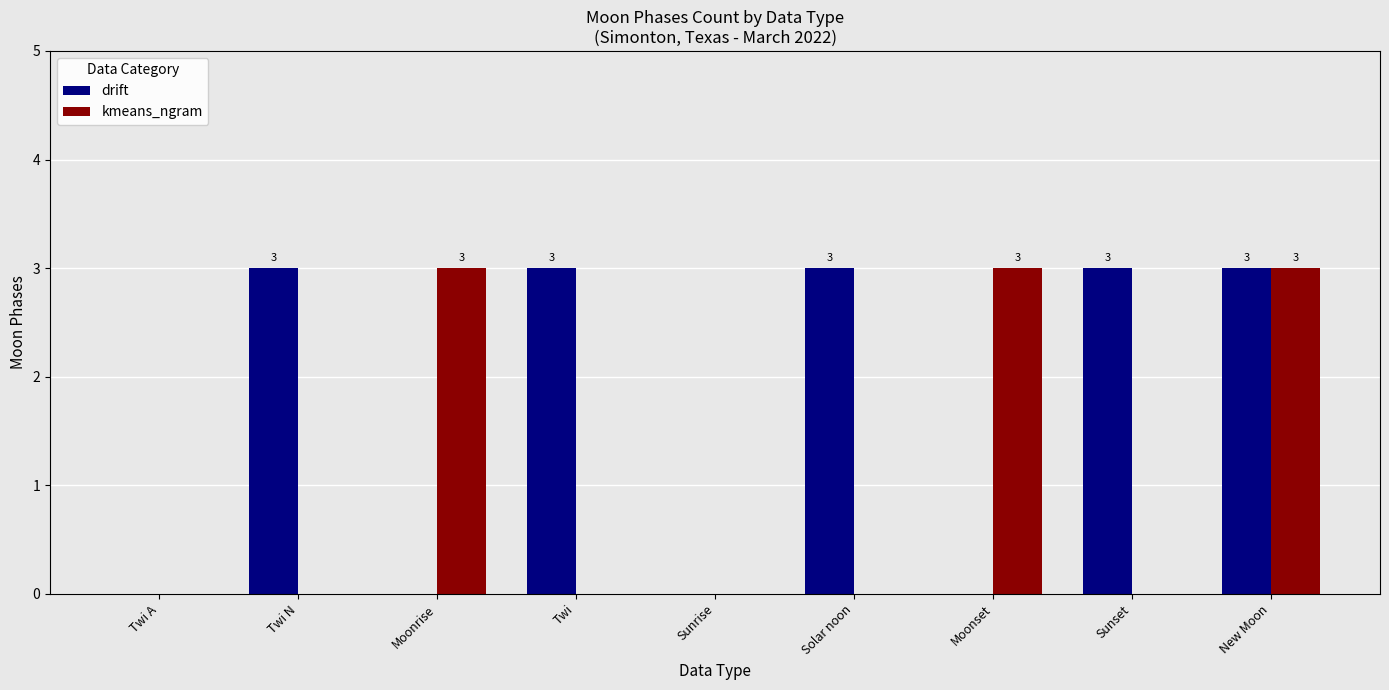

Between Sunset and New Moon, which series saw the biggest shift?

kmeans_ngram